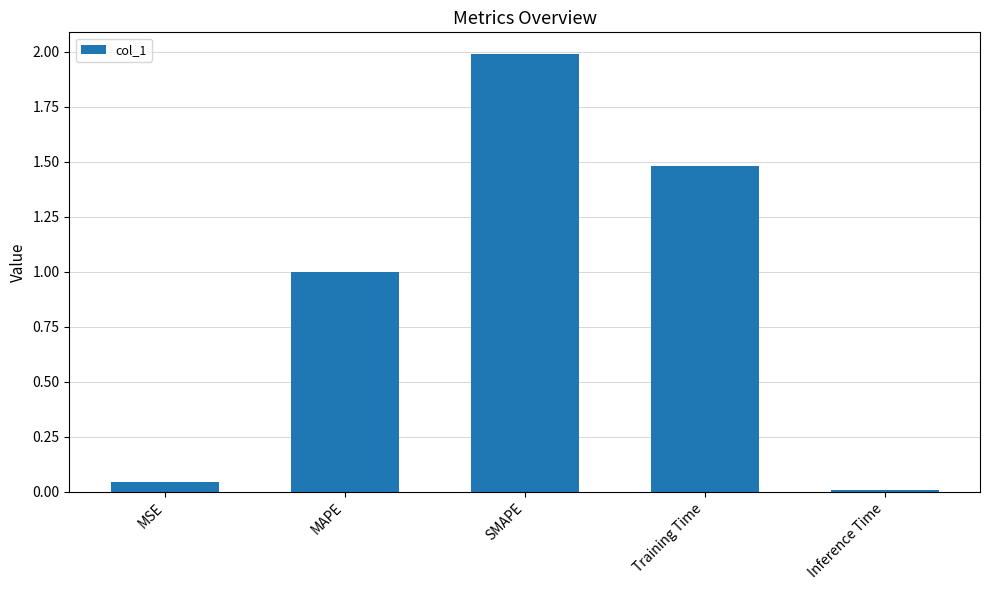

Are the bars grouped side by side (vs. stacked)?

No